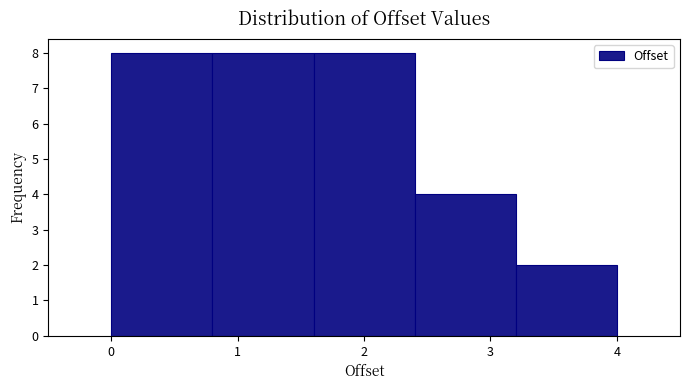

Reading left to right, transcribe this chart: for each bar, give the range it covers on the x-axis and its height. The values are not printed on the chart, so give them approximately, as read against the axis.

0.0 to 0.8: 8
0.8 to 1.6: 8
1.6 to 2.4: 8
2.4 to 3.2: 4
3.2 to 4.0: 2